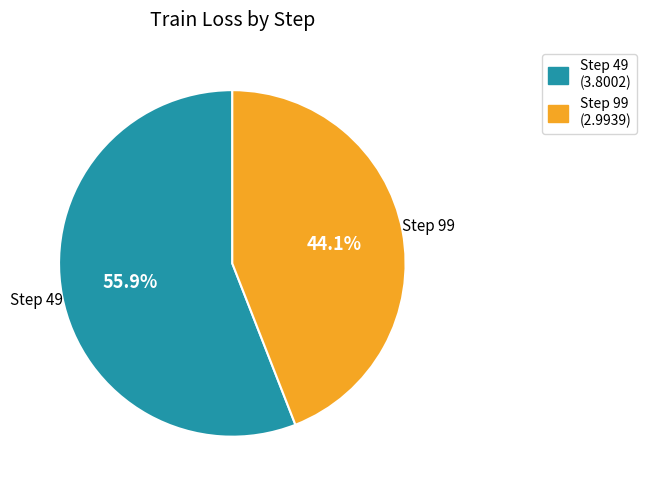

Does any single category account for the majority?

Yes